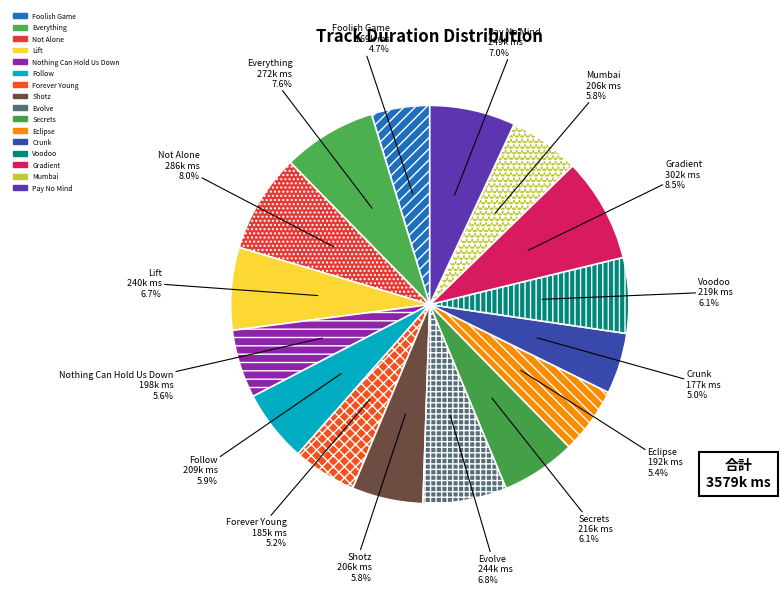

What is the change in value from Gradient to Pay No Mind?

-53454